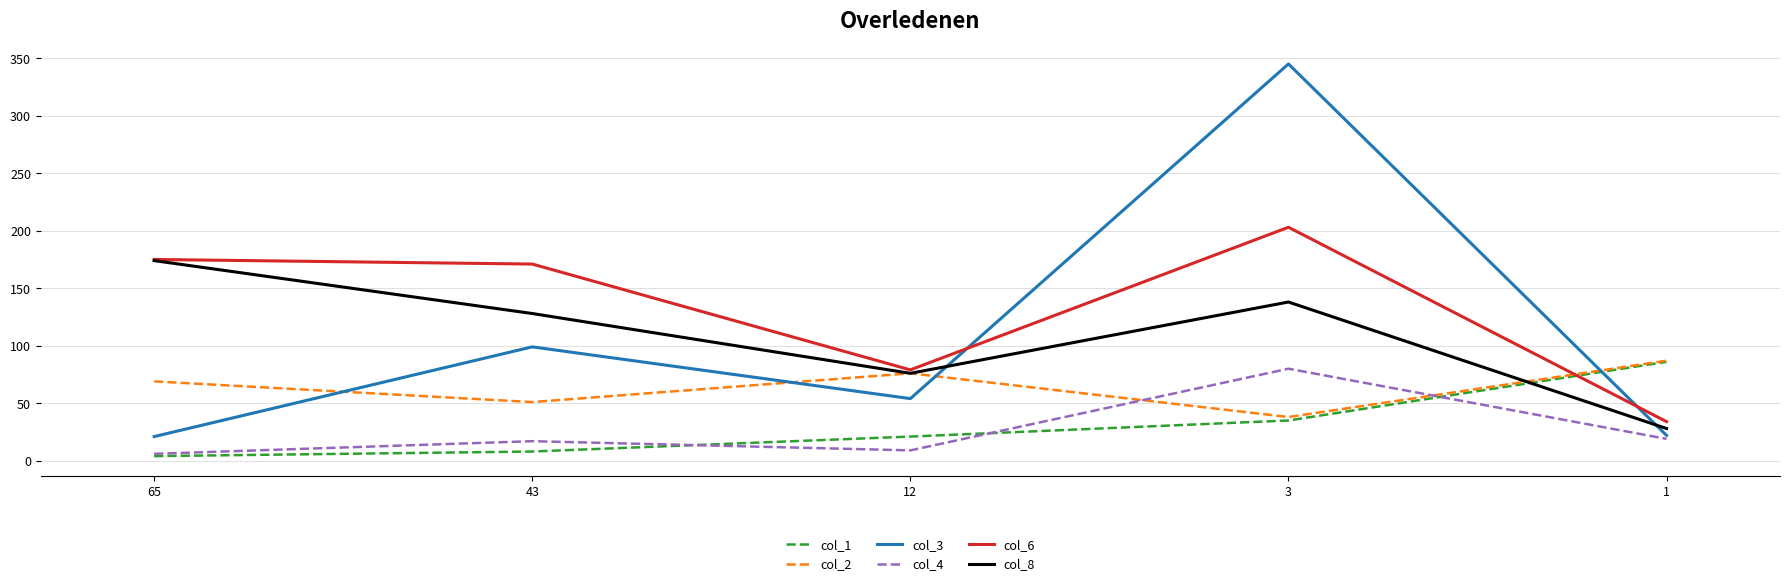

Is it true that col_3 equals 174 at 43?

False